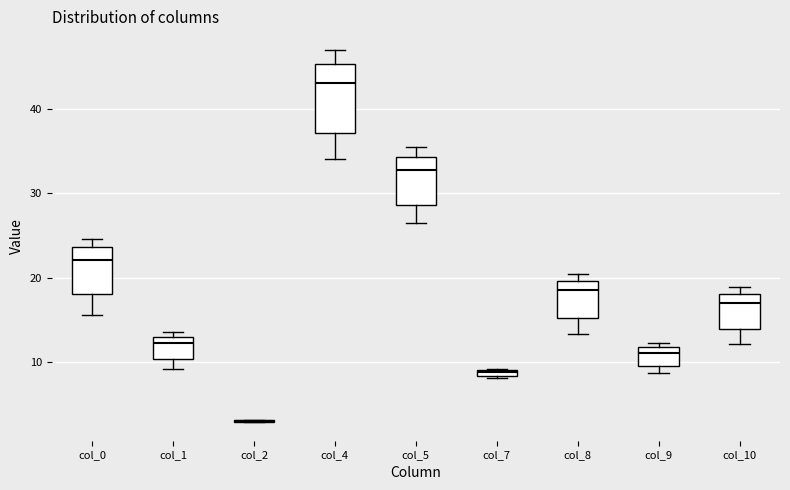

Comparing the boxes themselves (not the whiskers), which one is the tallest?

col_4